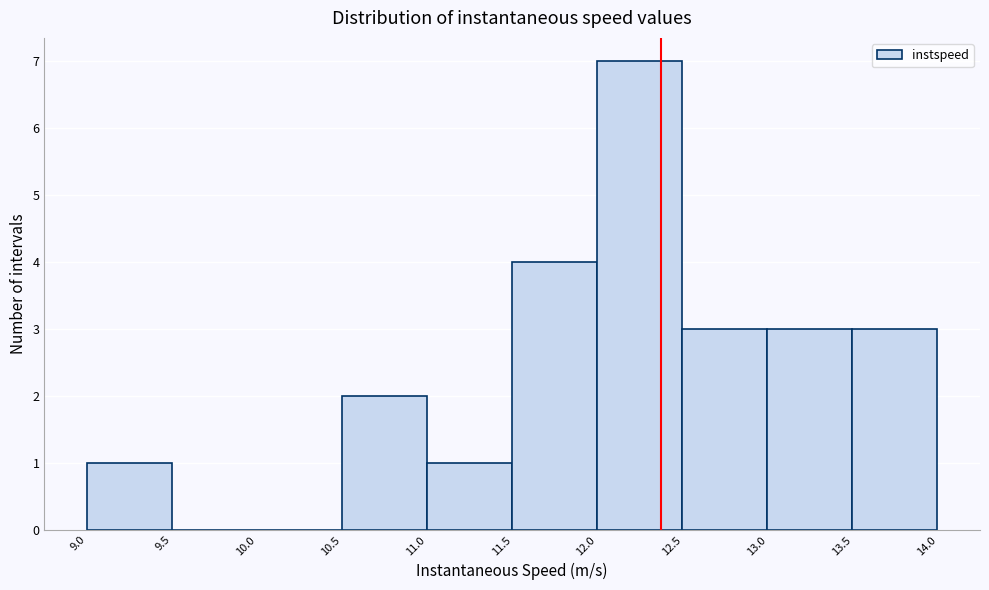

Reading left to right, list every bar in this chart as the range it spans on the x-axis followed by its height. The values are not printed on the chart, so give them approximately, as read against the axis.

9.0 to 9.5: 1
9.5 to 10.0: 0
10.0 to 10.5: 0
10.5 to 11.0: 2
11.0 to 11.5: 1
11.5 to 12.0: 4
12.0 to 12.5: 7
12.5 to 13.0: 3
13.0 to 13.5: 3
13.5 to 14.0: 3